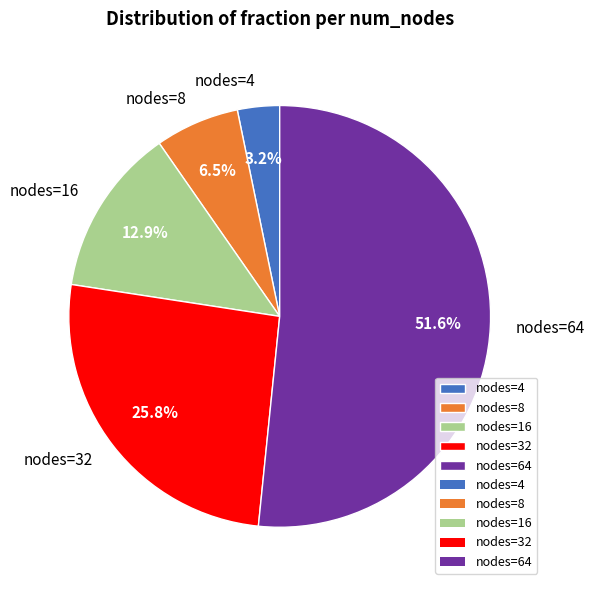

How many segments does this pie chart have?

5